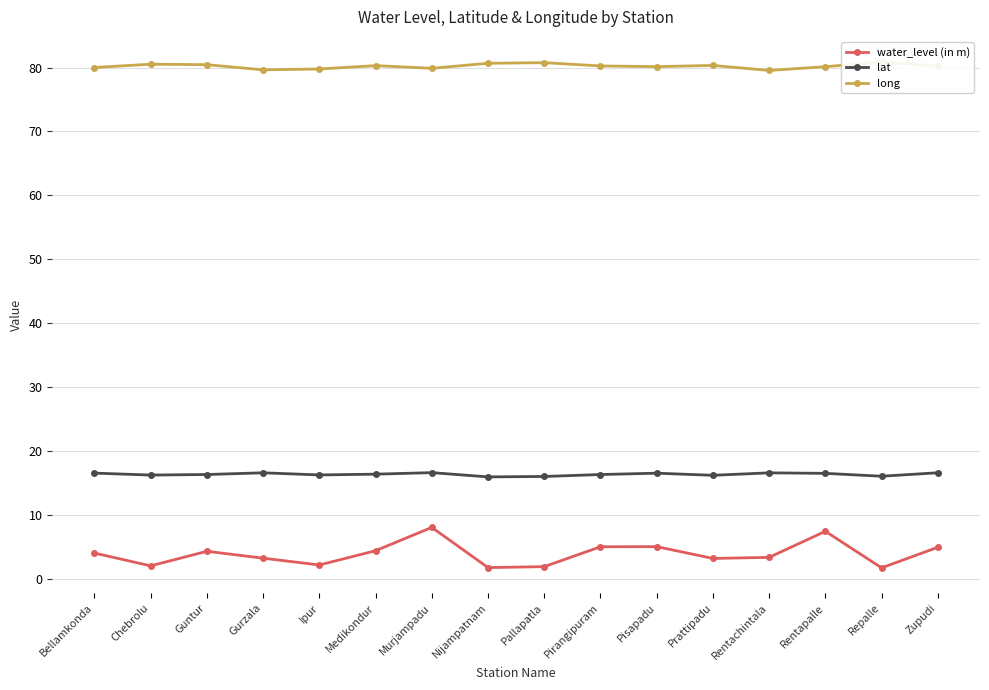

True or false: lat and long intersect in this chart.

False